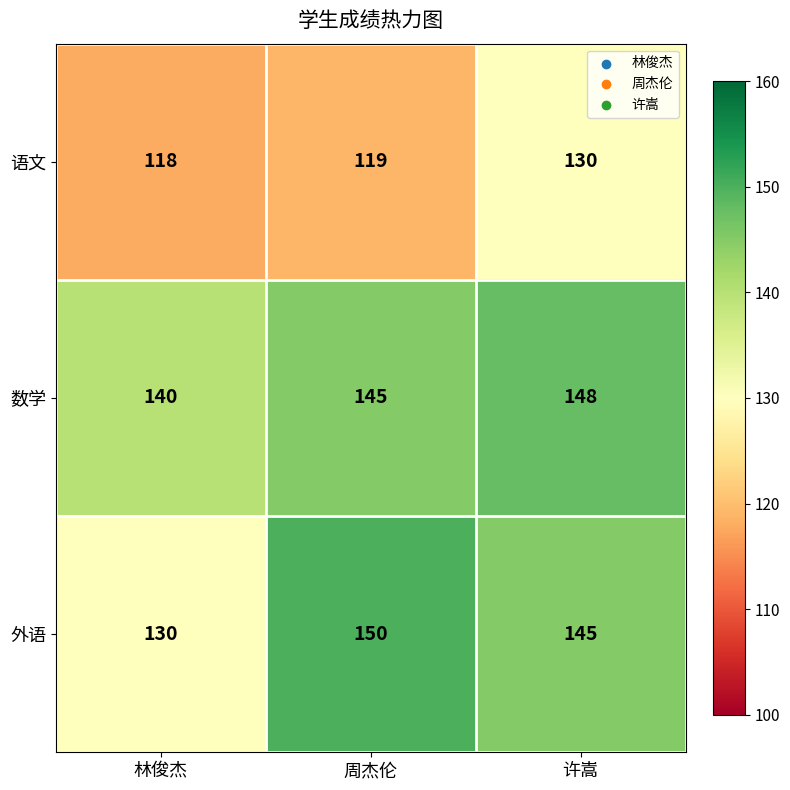

Rank the series at 周杰伦 from lowest to highest value.

语文, 数学, 外语